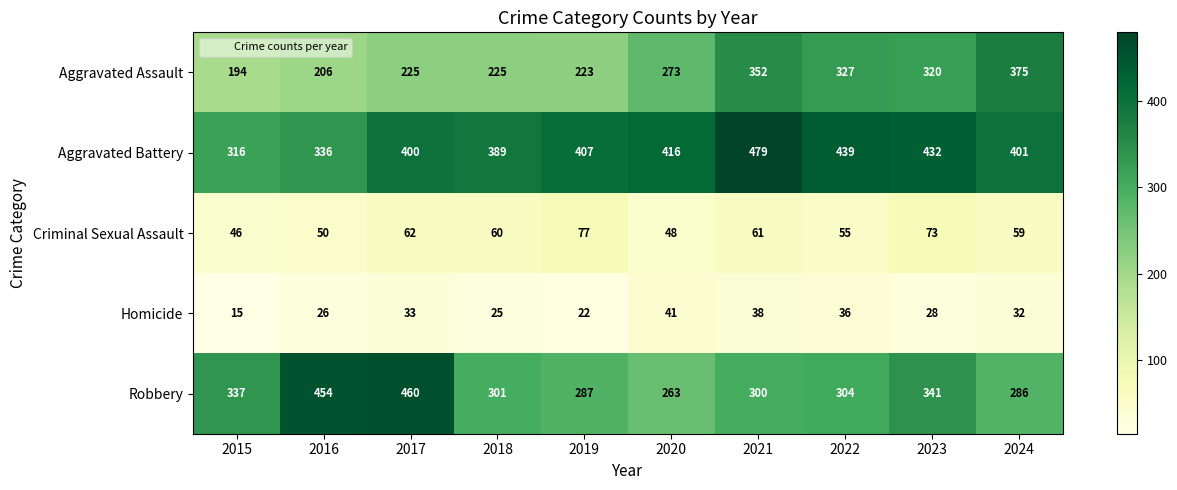

Is the value of Aggravated Battery at 2021 greater than the value of Robbery at 2023?

Yes